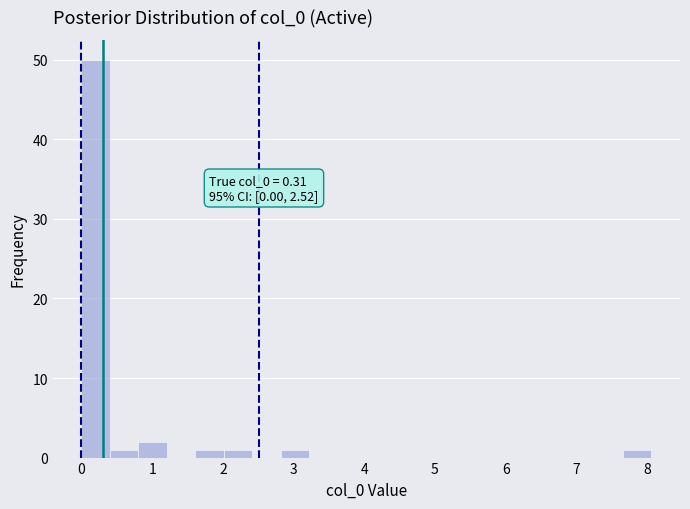

Which range on the x-axis has the tallest bar?

0.0 to 0.4